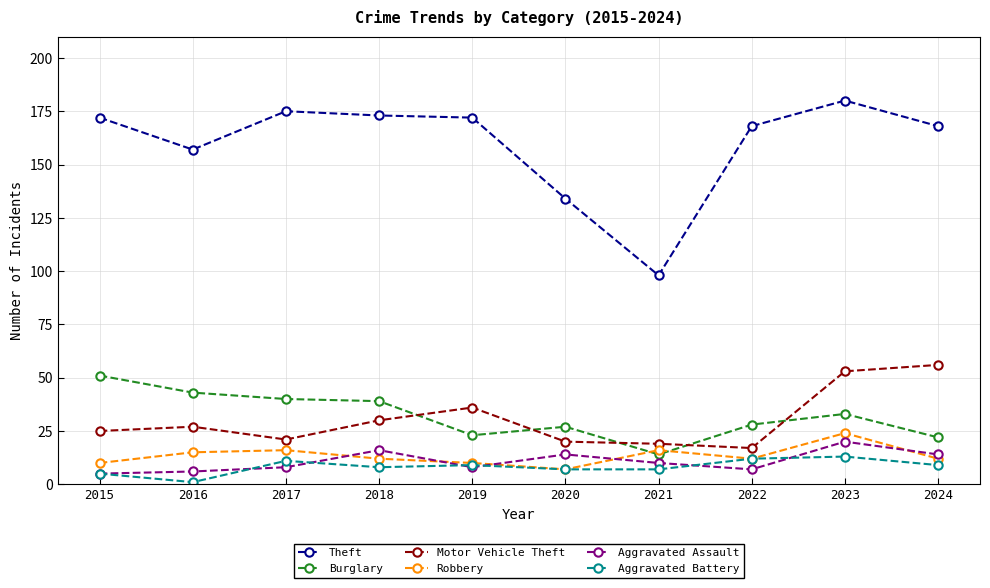

Where is the first local minimum for Motor Vehicle Theft?

2017